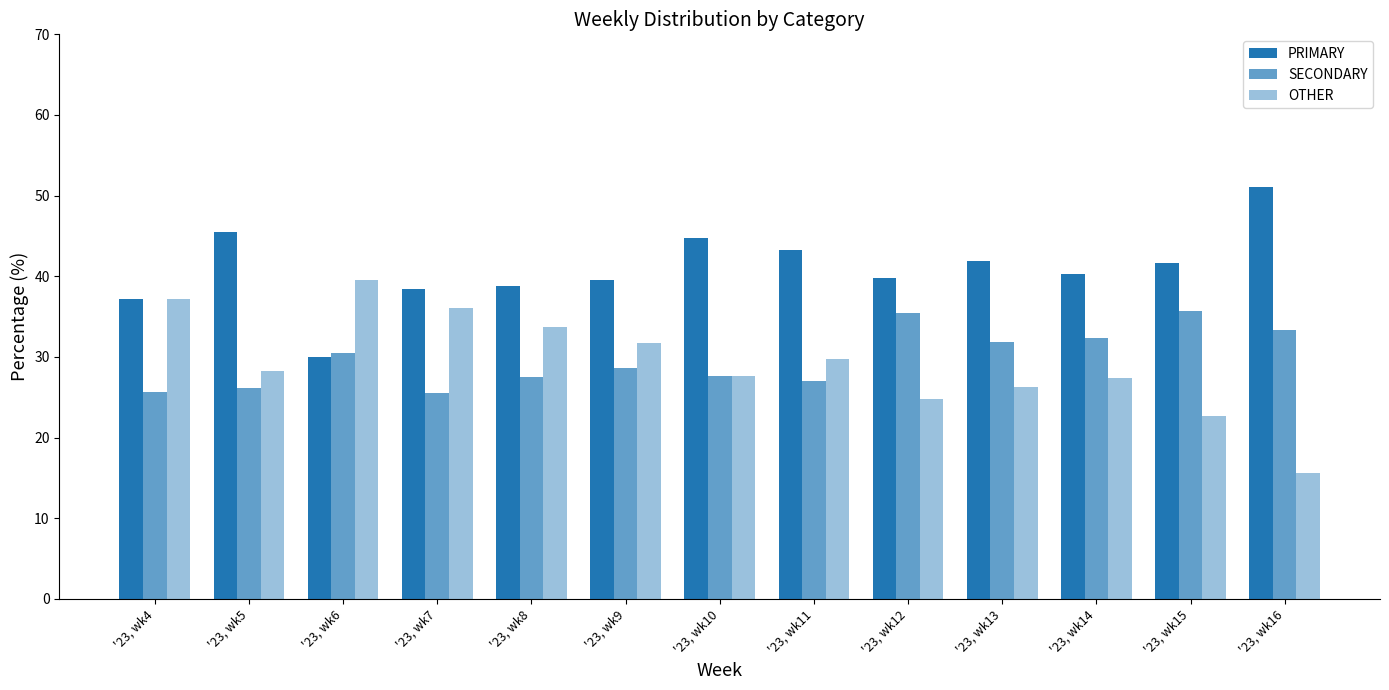

How many distinct data groups are displayed?

3